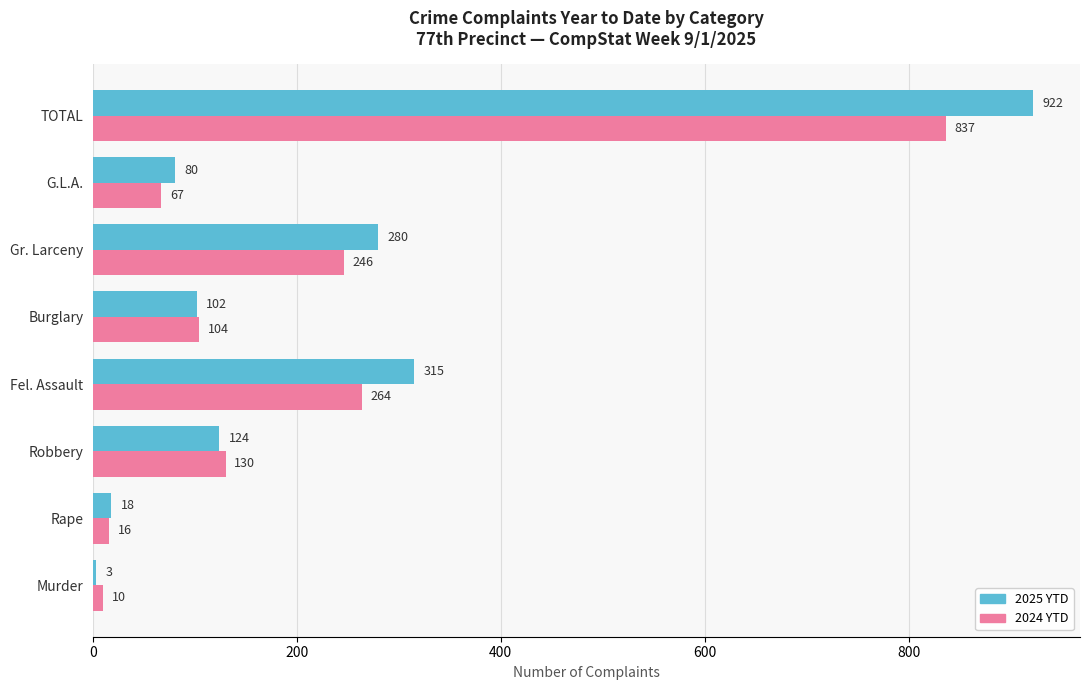

What is the minimum value for 2024 YTD?

10